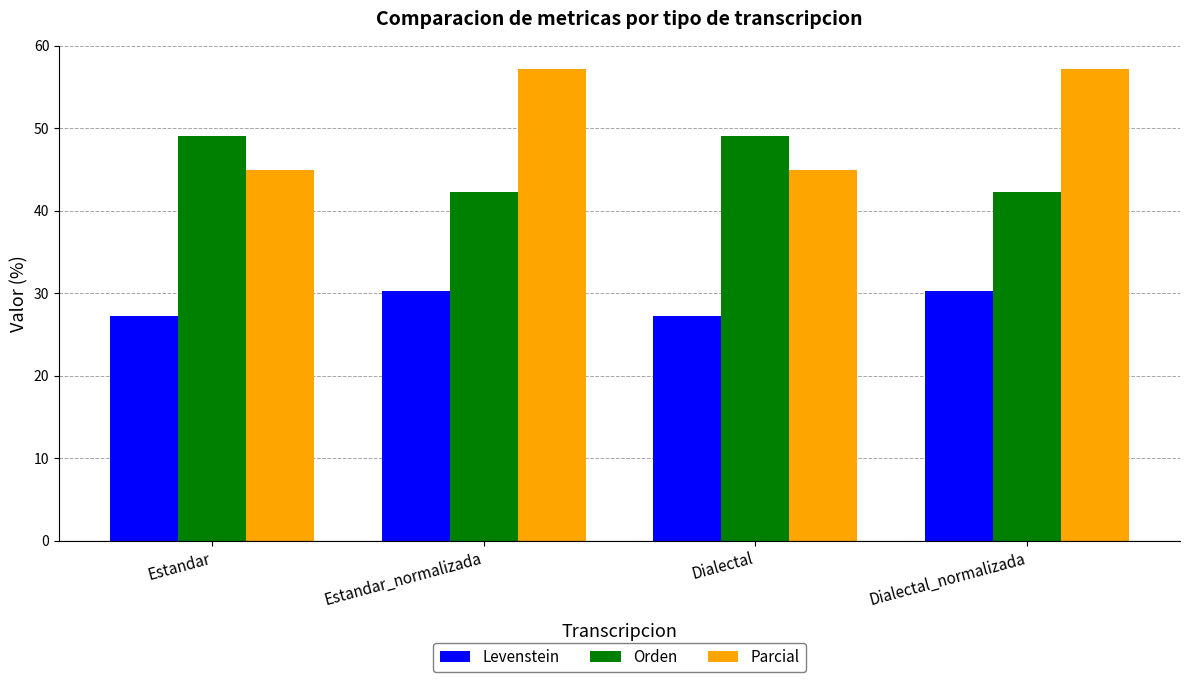

Rank the series by their maximum value, from highest to lowest.

Parcial, Orden, Levenstein